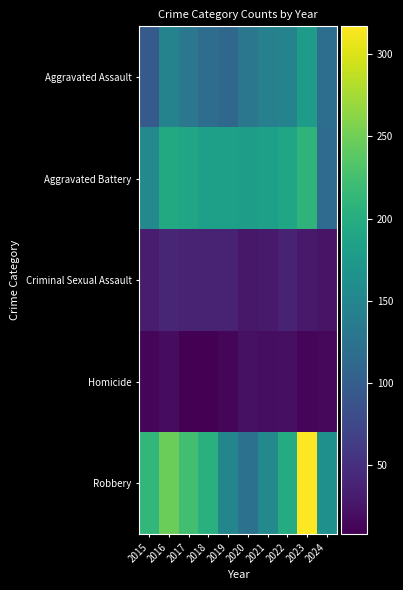

What is the total value across all series at 2019?

496